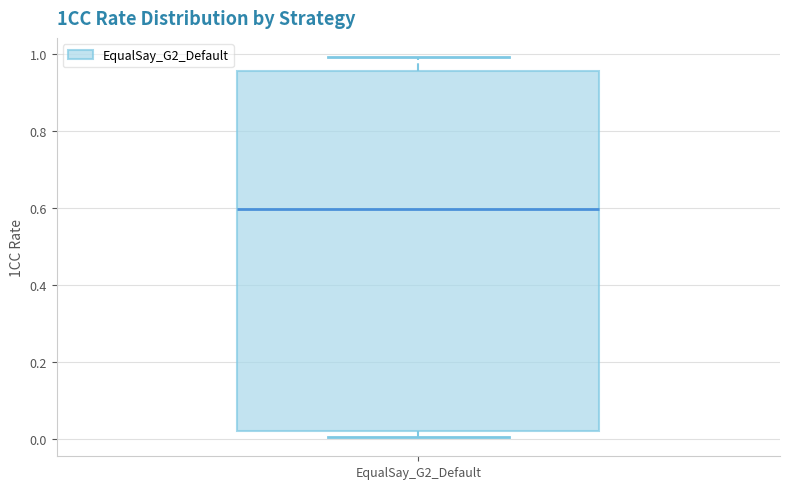

Where is the upper edge of the box for EqualSay_G2_Default on the y-axis? The values are not printed on the chart, so give them approximately, as read against the axis.

0.96